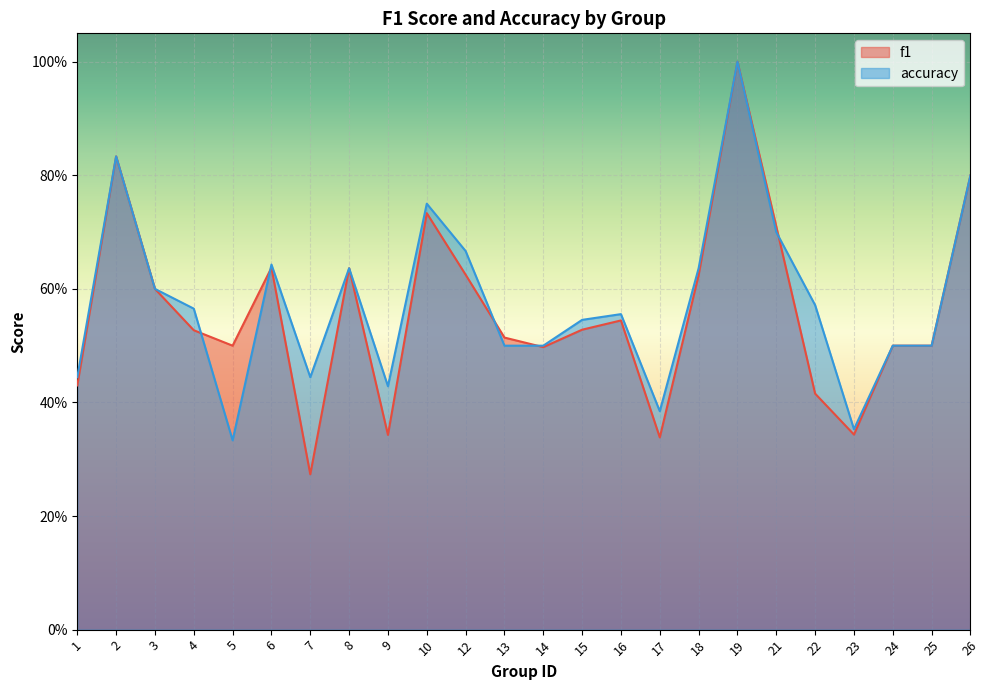

At which category is the sum across all series the highest?

19